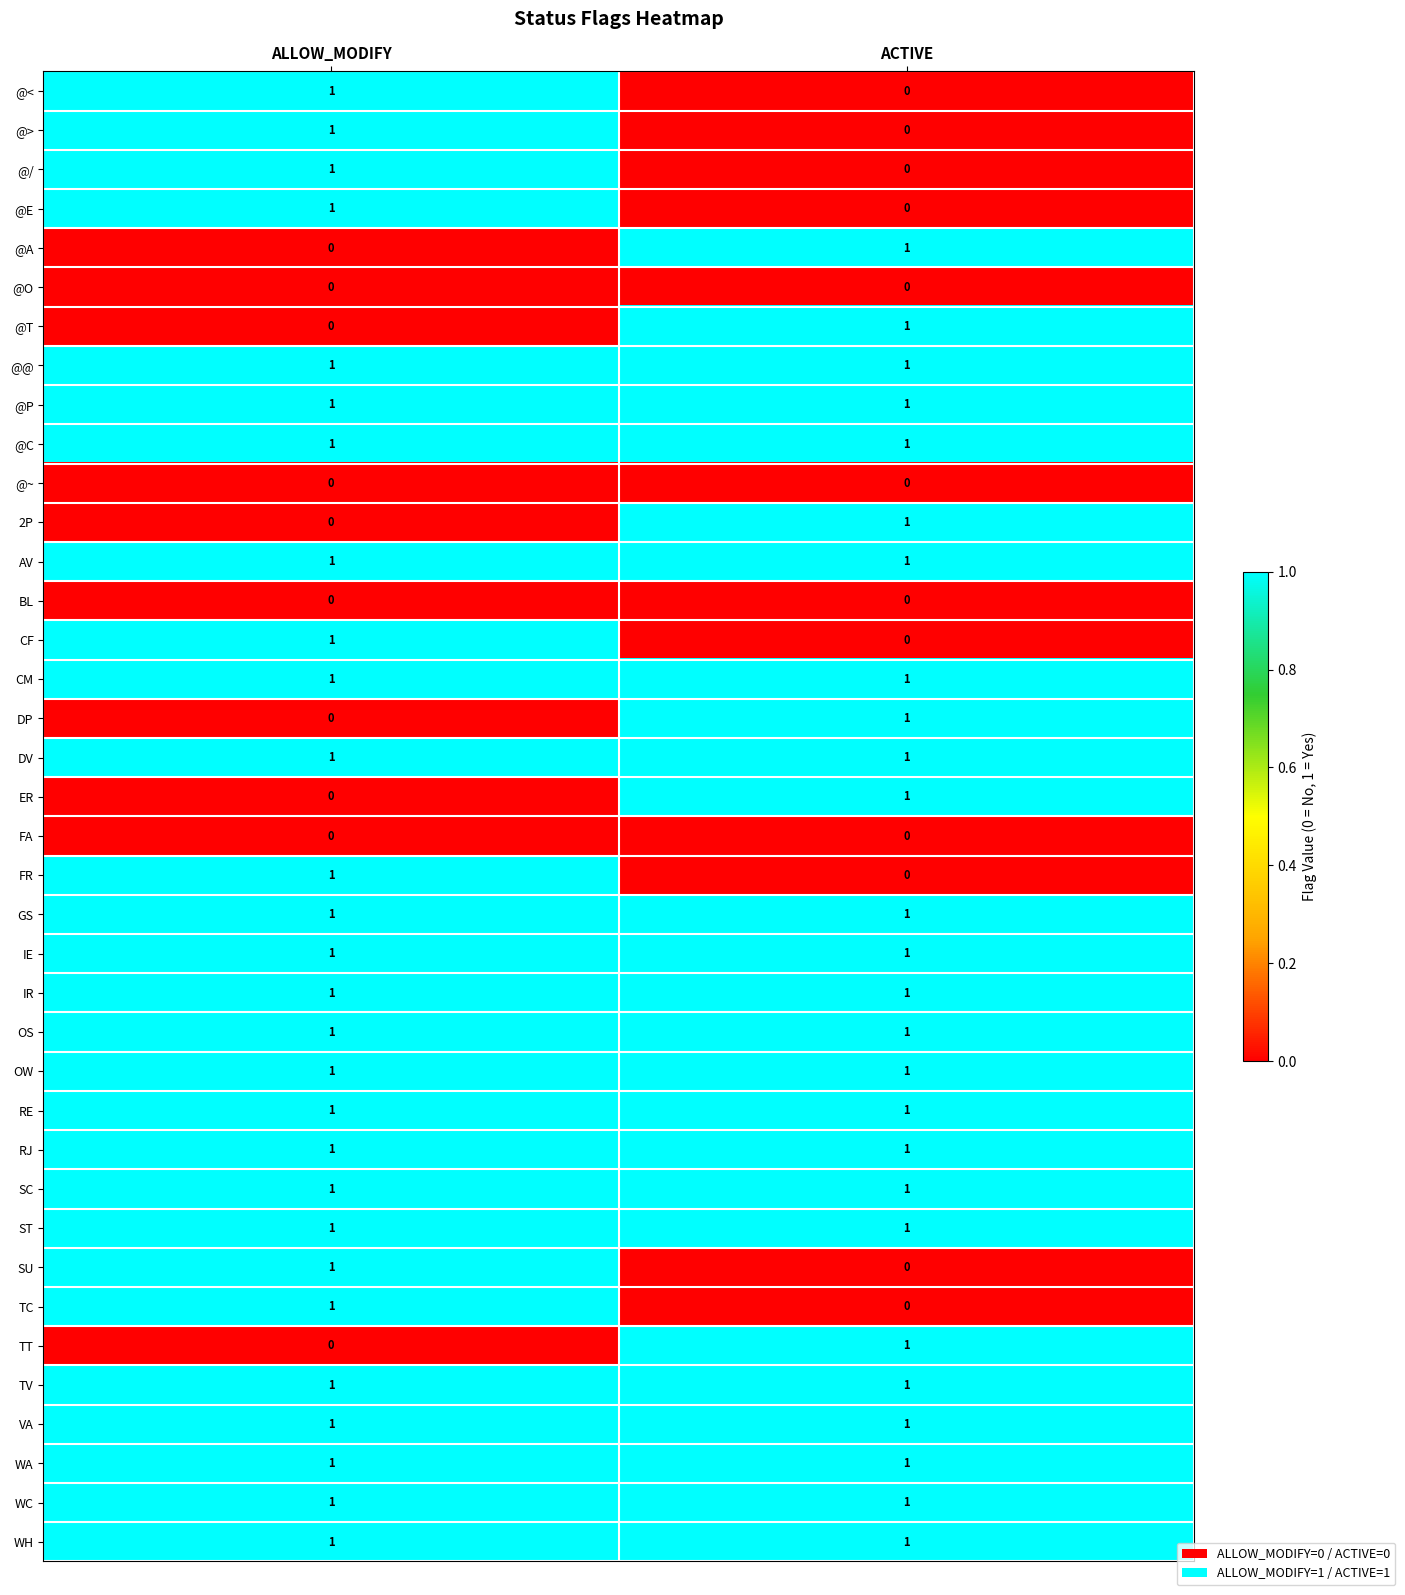

Count the number of data series in this chart.

38